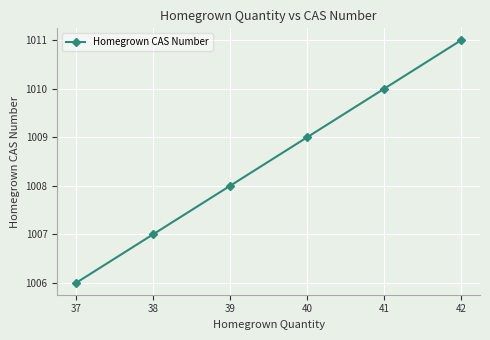

What is the difference between the values at 38 and 39?

1